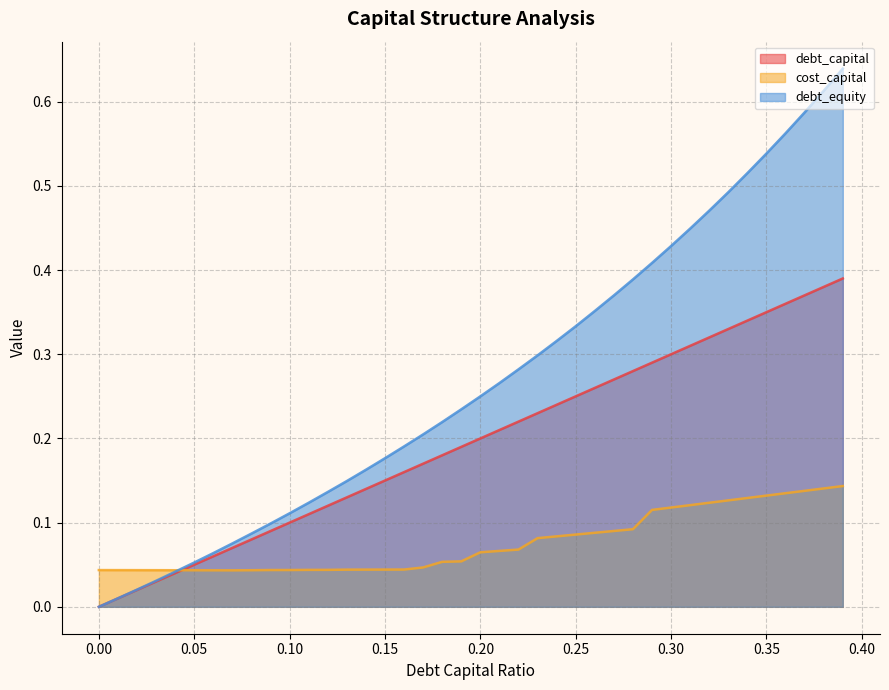

What is the label of the 3rd point from the right?

0.37